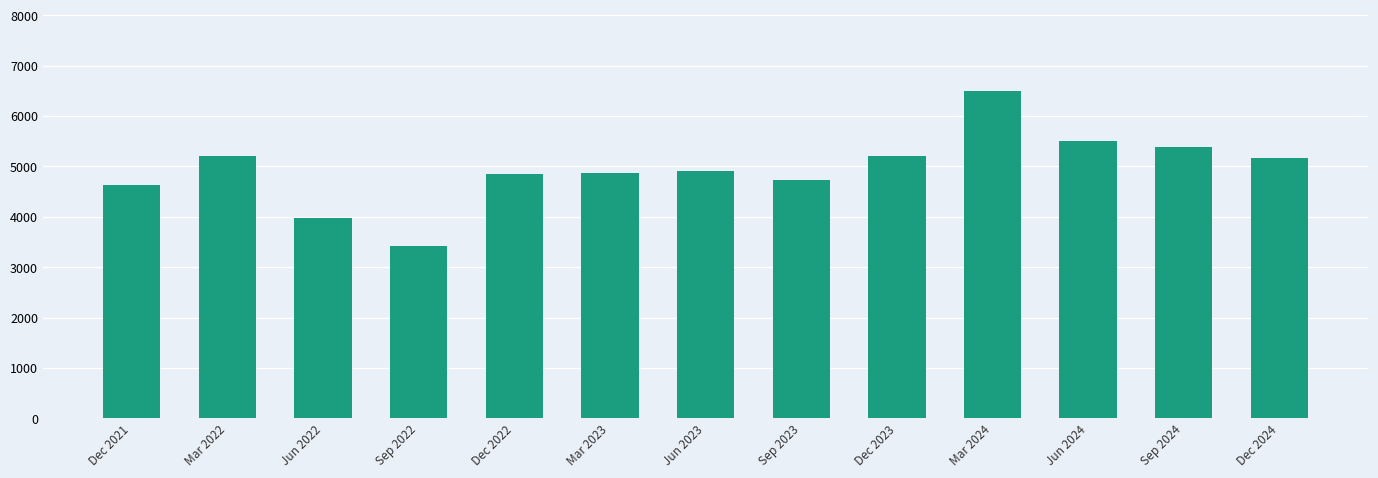

What is the change in value from Dec 2023 to Sep 2024?

+171